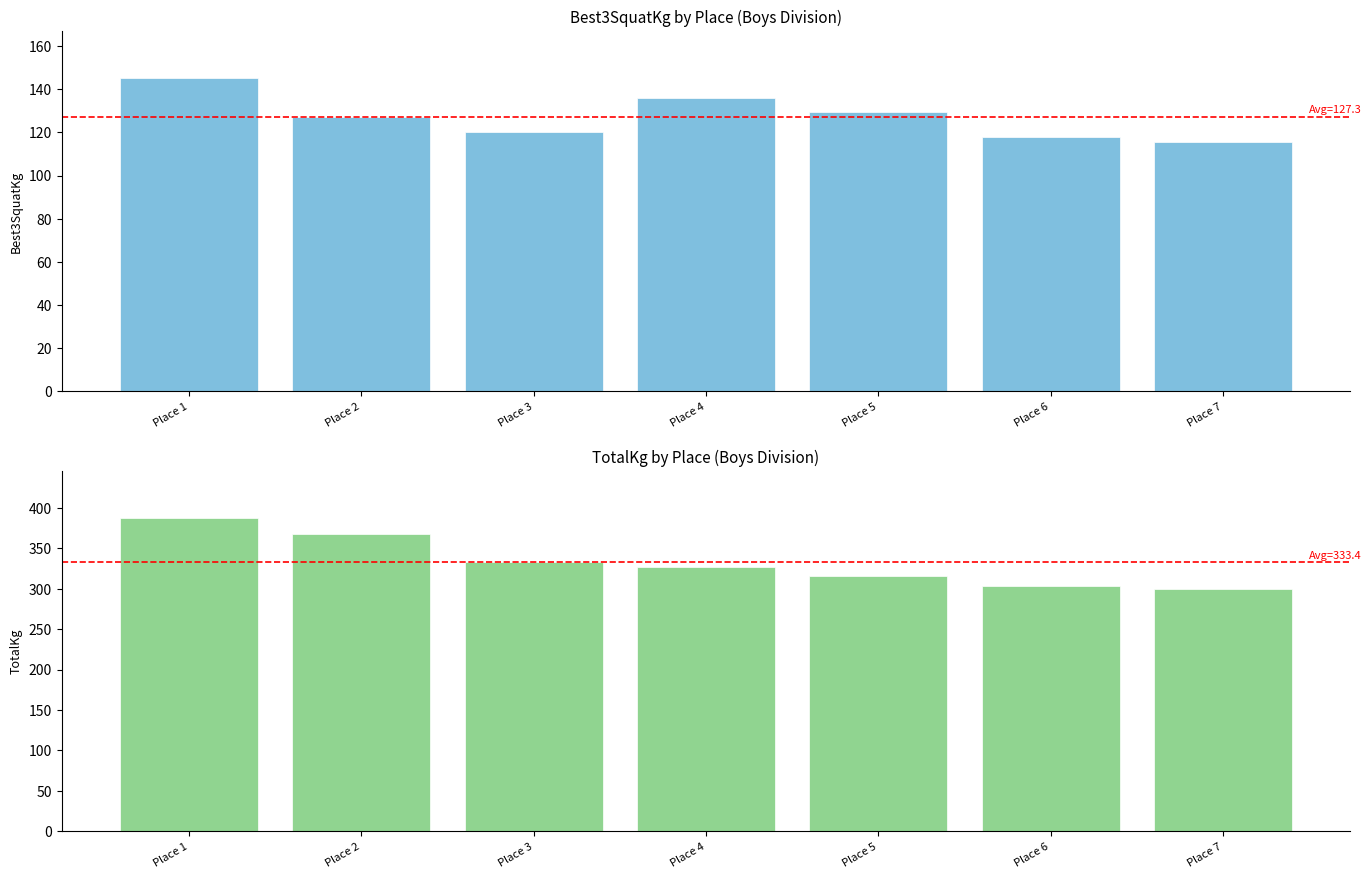

At how many categories does at least one series exceed 318?

4